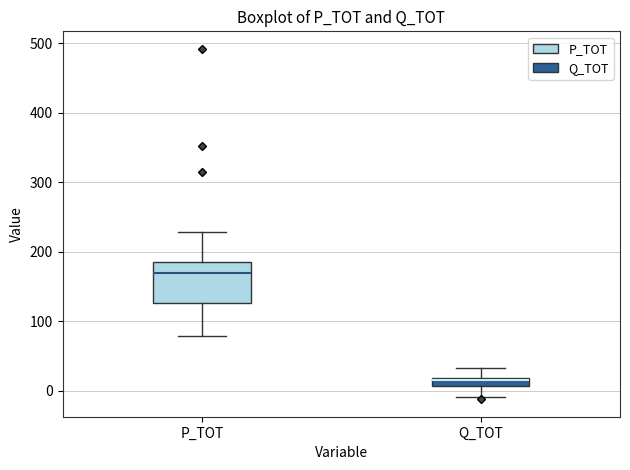

Where does the median line of the box for P_TOT sit on the y-axis? The values are not printed on the chart, so give them approximately, as read against the axis.

170